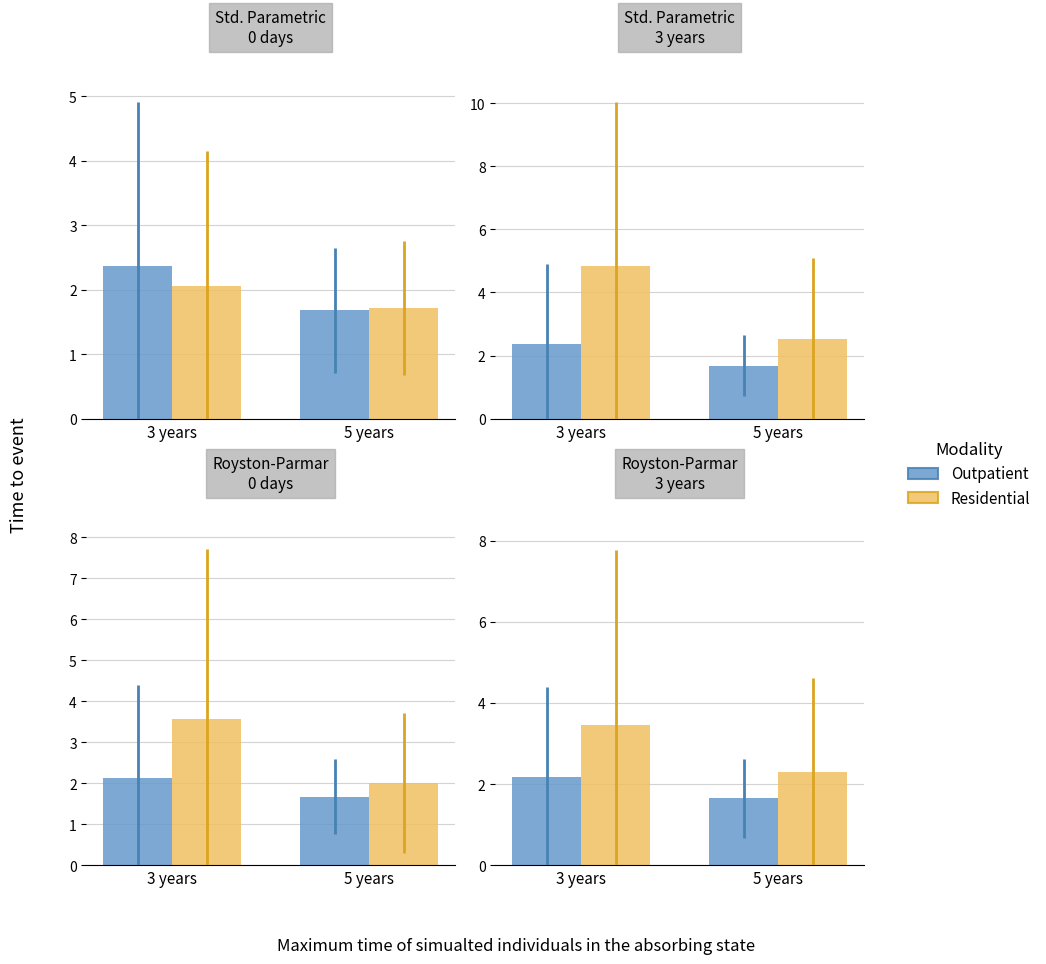

What is the label of the 2nd bar from the left?

5 years